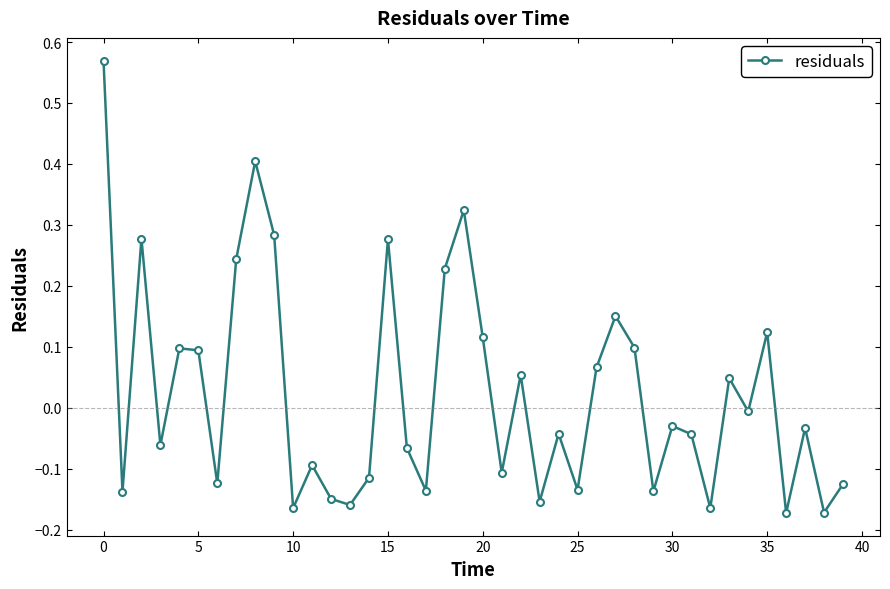

True or false: there are more than 1 points higher than both neighbors.

True